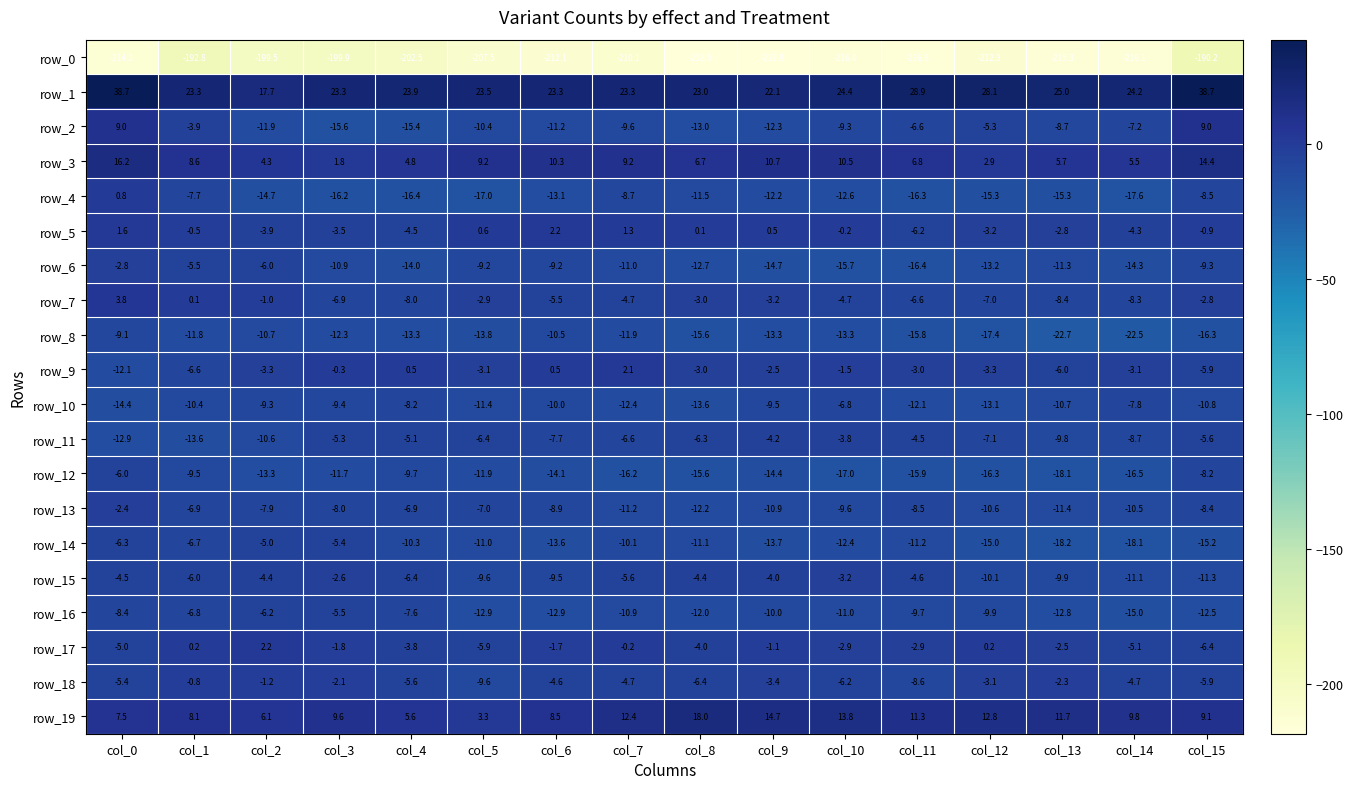

What is the highest value of the row_16 series?

-5.5